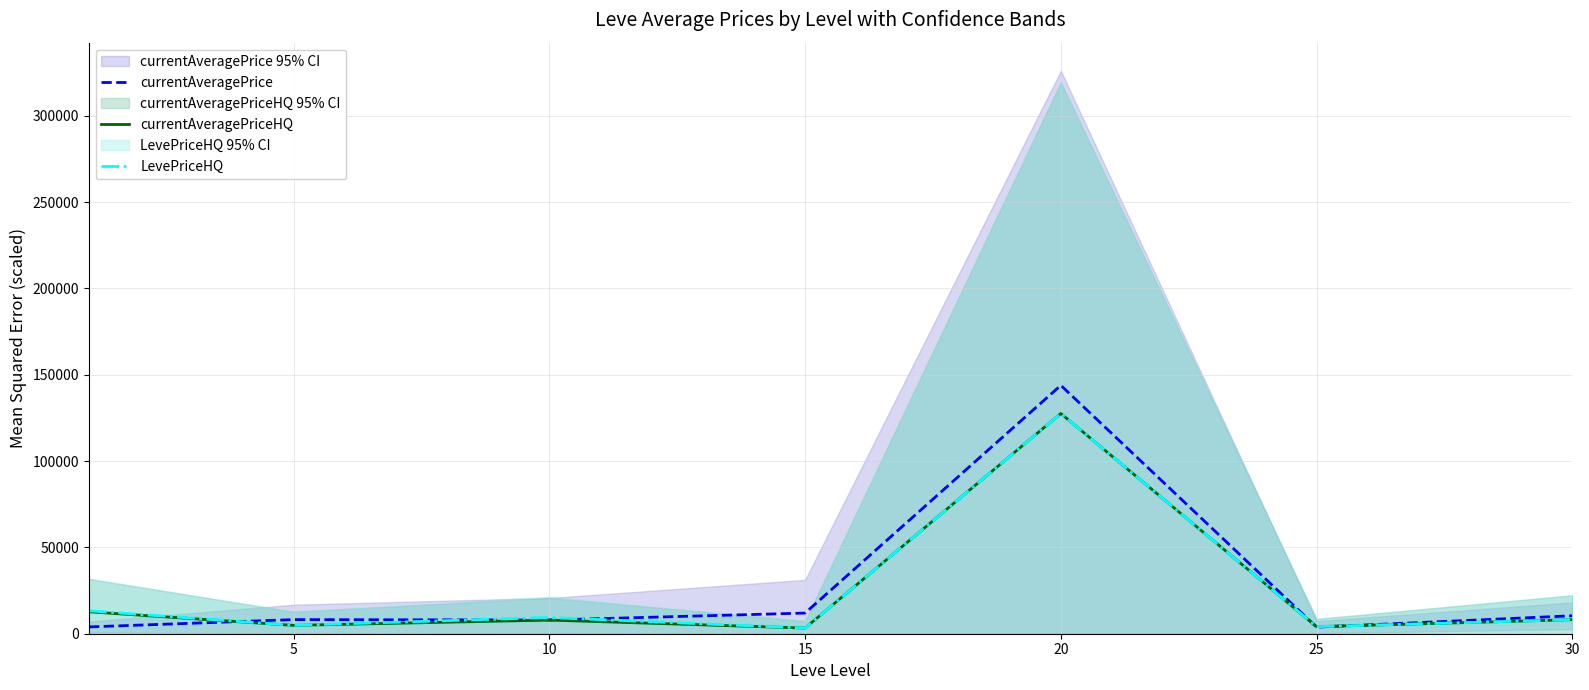

What is the highest value of the currentAveragePrice series?

143860.3